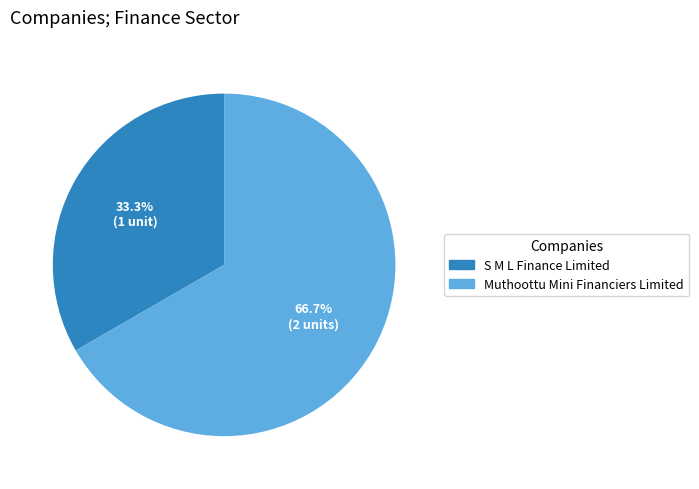

Approximately how many times larger is the value at S M L Finance Limited compared to Muthoottu Mini Financiers Limited?

0.5